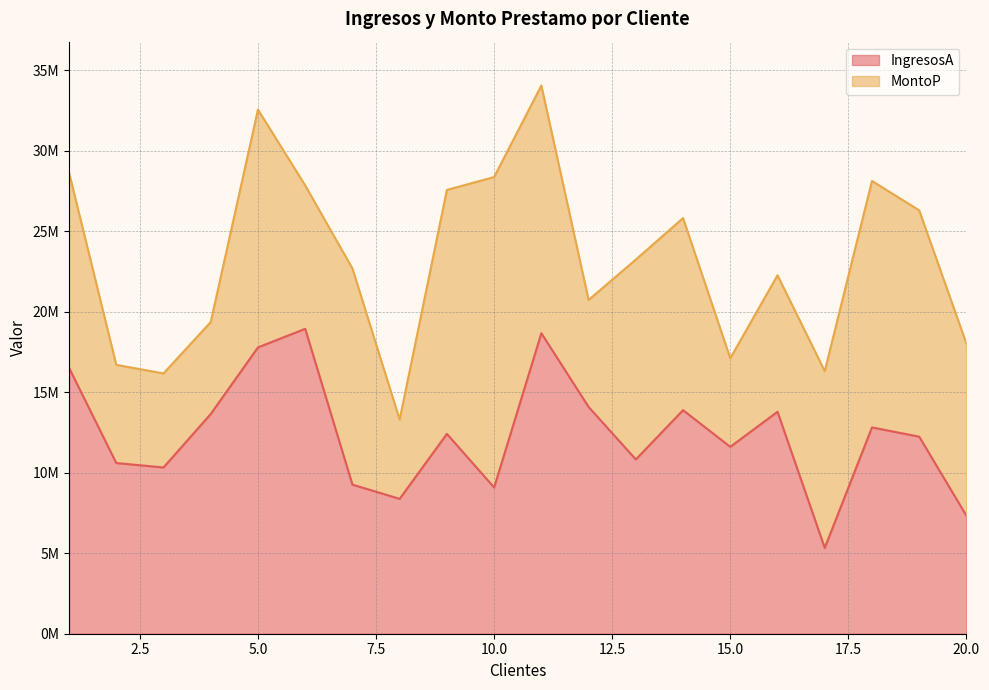

True or false: the data shows 18660127 at 11.

True